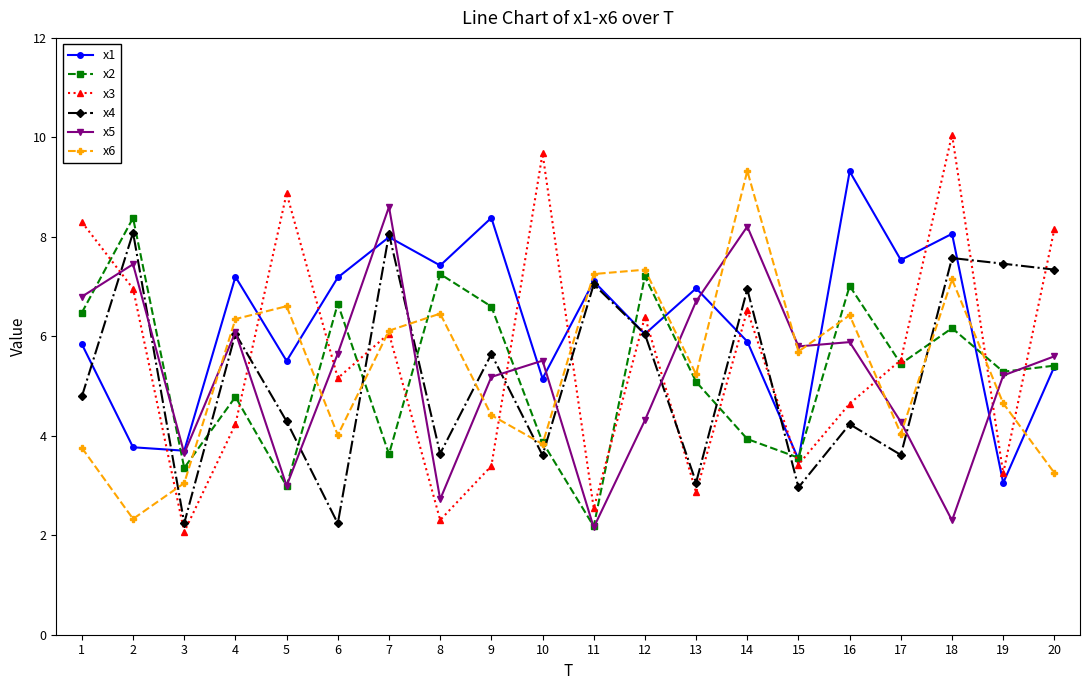

True or false: x3 has more than 0 points higher than both neighbors.

True